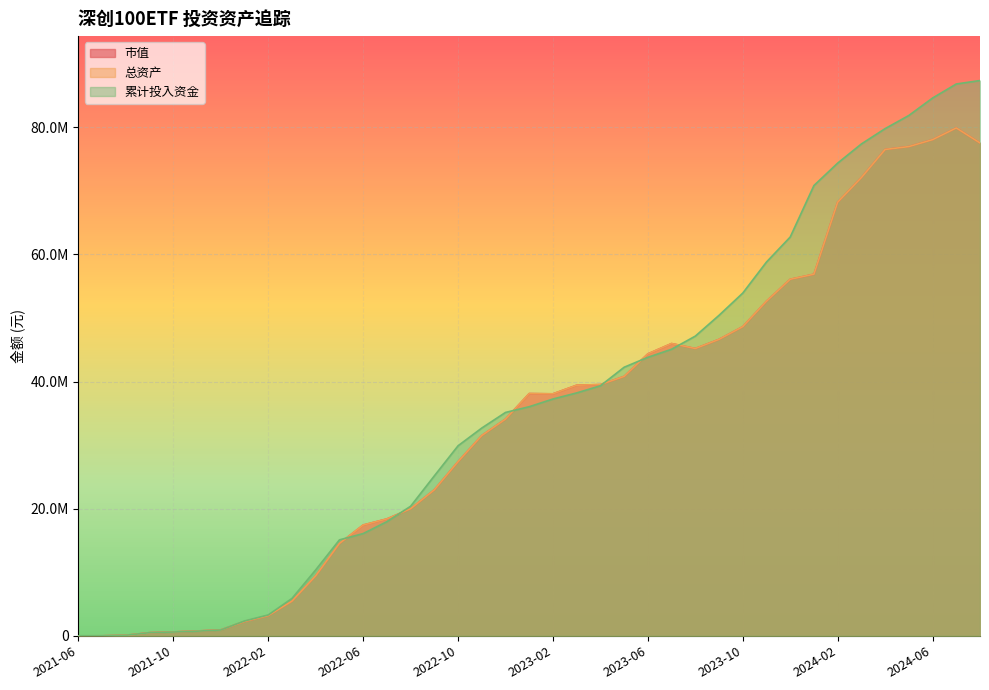

In 总资产, how many points are higher than both neighbors (excluding endpoints)?

3